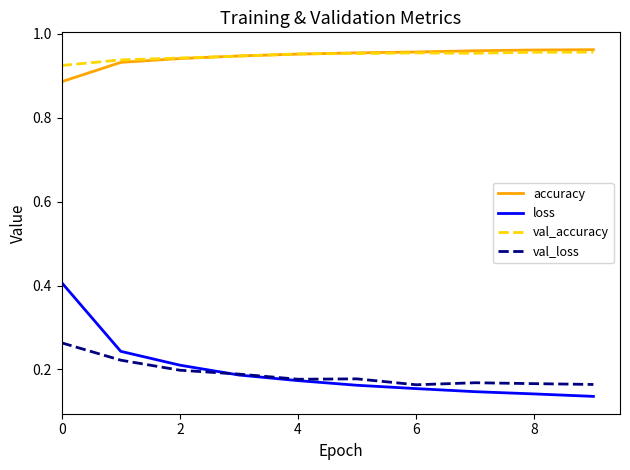

How many lines are shown in the chart?

4